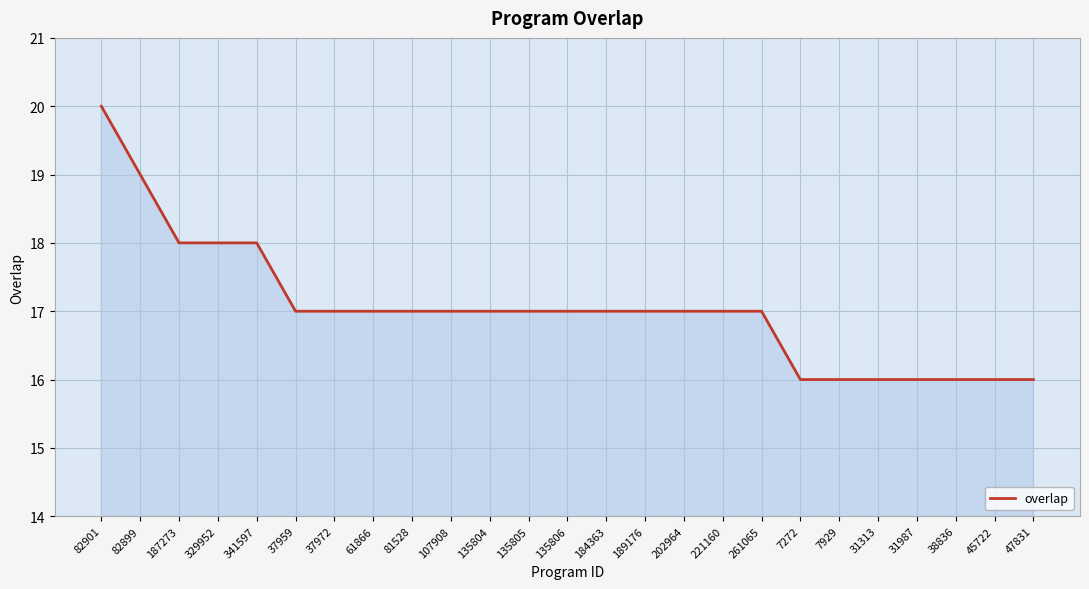

How many lines are shown in the chart?

1